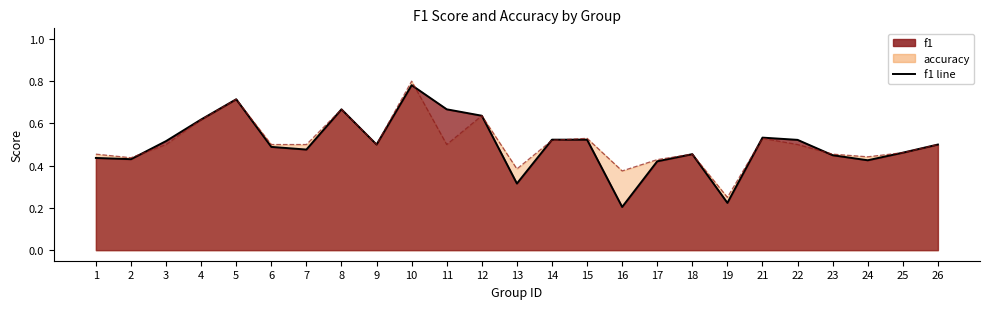

What is the total value across all series at 11?

1.2